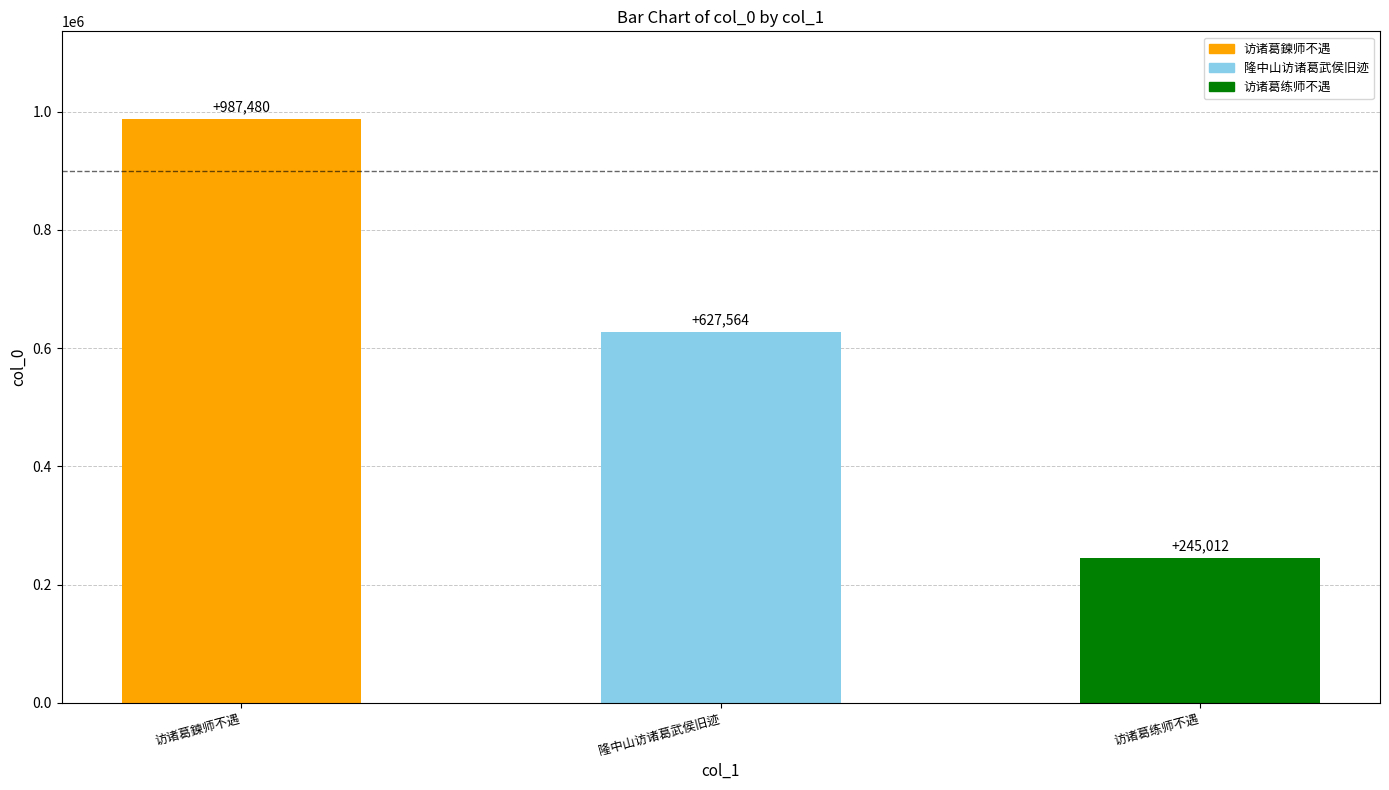

What is the label of the 3rd bar from the left?

访诸葛练师不遇